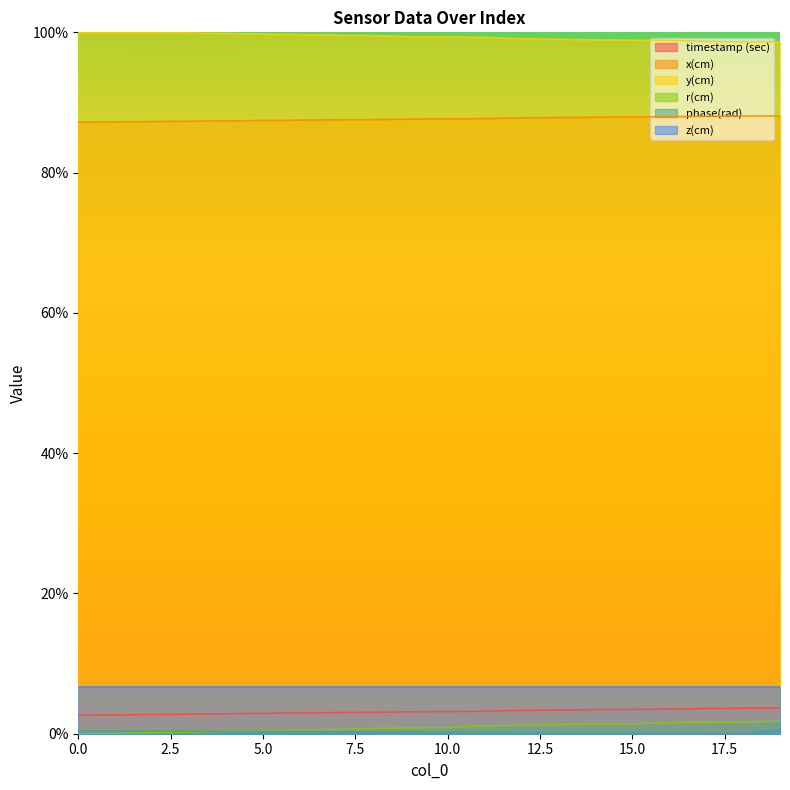

Which series ends up on top after the final intersection of phase(rad) and r(cm)?

r(cm)